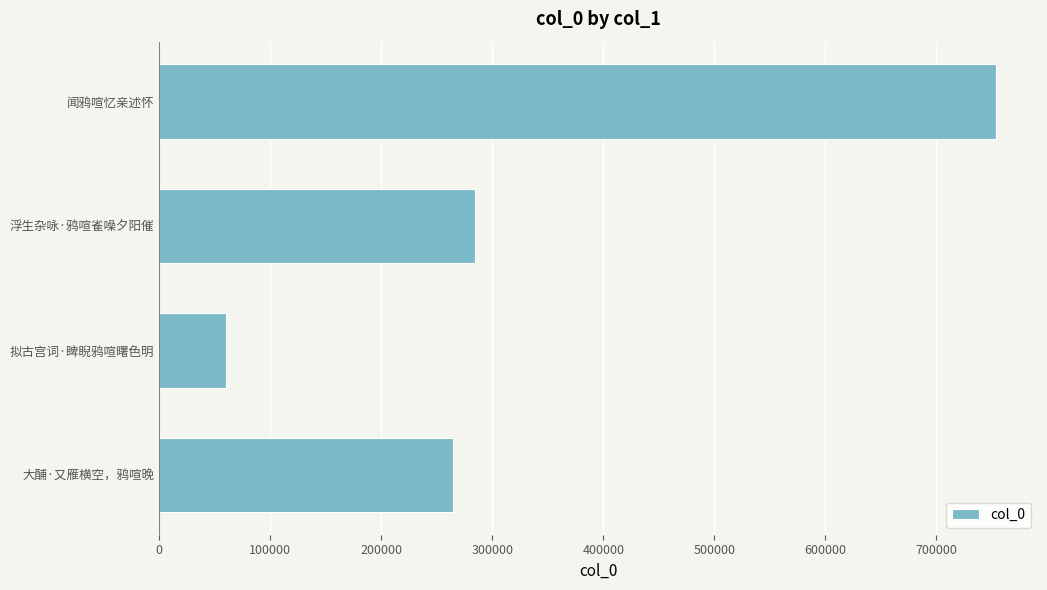

Rank the categories by value from highest to lowest.

闻鸦喧忆亲述怀, 浮生杂咏·鸦喧雀噪夕阳催, 大酺·又雁横空，鸦喧晚, 拟古宫词·睥睨鸦喧曙色明